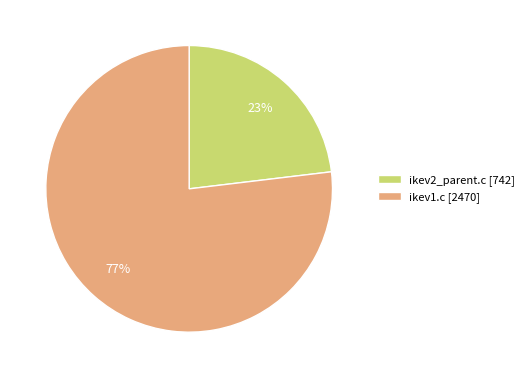

Count the number of slices in the pie.

2